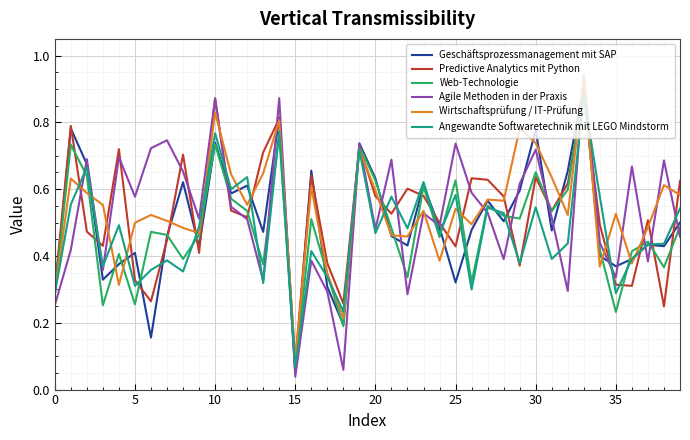

Which series has the largest range (max minus min)?

Agile Methoden in der Praxis